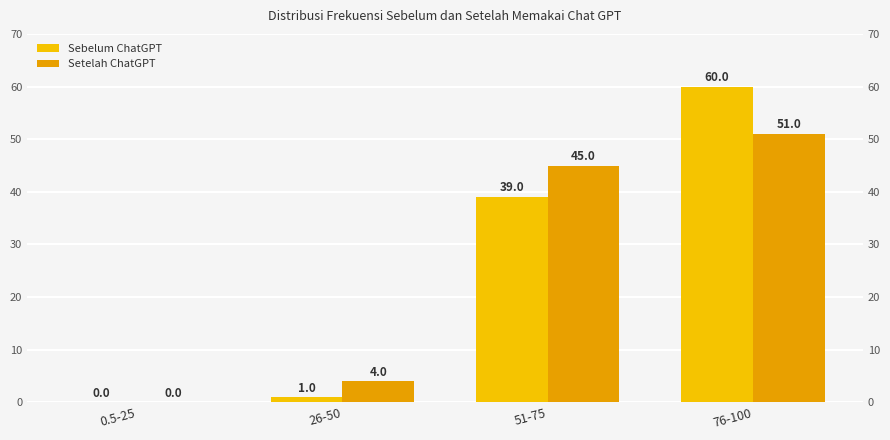

How many bars are there in each group?

2